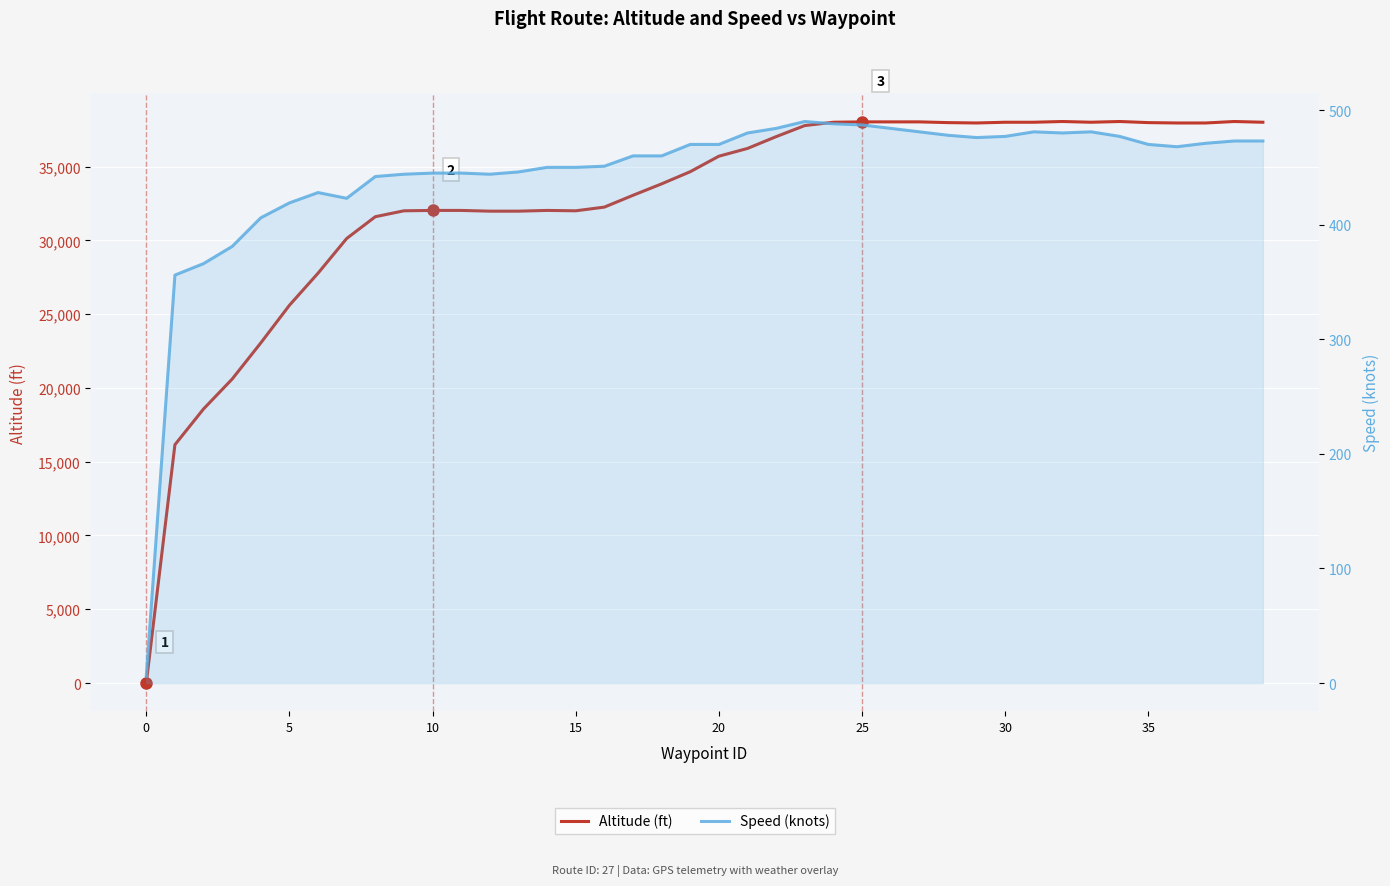

The Altitude (ft) series shows 32000 at 15. True or false?

True